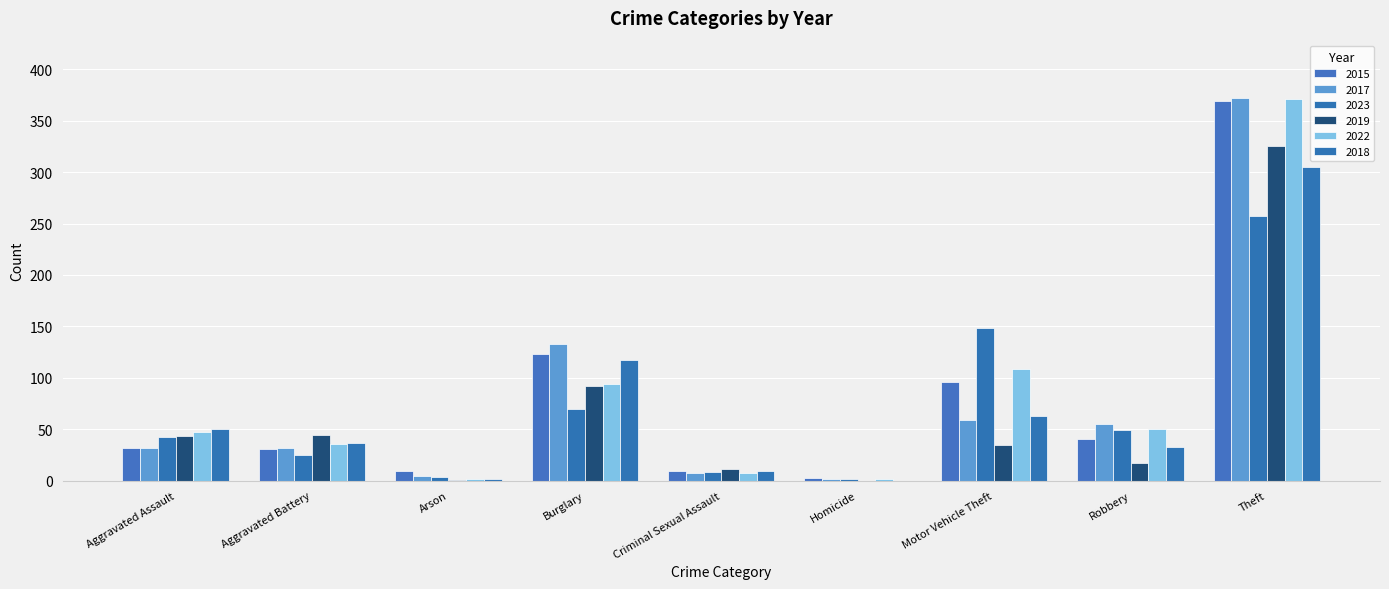

Which has a higher value, Arson or Aggravated Assault?

Aggravated Assault